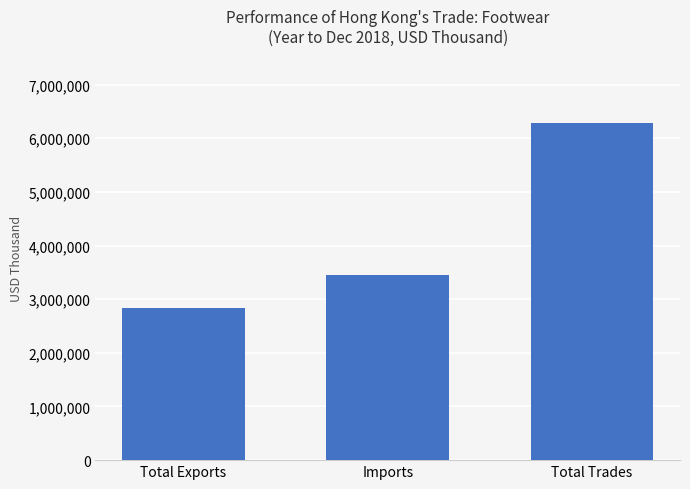

Reading left to right, what are all the values shown in this chart?

2835323.3	3450086.5	6285409.8